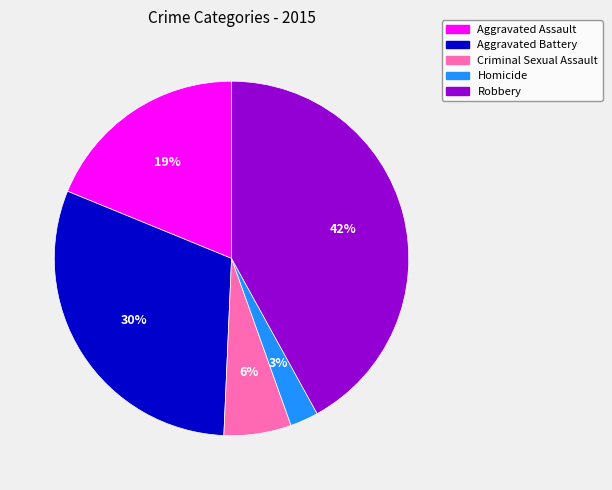

Does Criminal Sexual Assault represent more than half of the total?

No